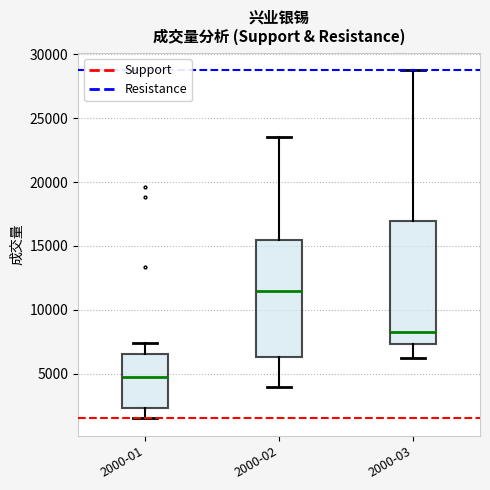

Reading left to right, read every box against the y-axis: the position of its median line, the range the box covers, and the ends of its whiskers. The values are not printed on the chart, so give them approximately, as read against the axis.

2000-01: median 4500, box 2500 to 6500, whiskers 1500 to 7500
2000-02: median 11500, box 6500 to 15500, whiskers 4000 to 23500
2000-03: median 8500, box 7500 to 17000, whiskers 6000 to 29000